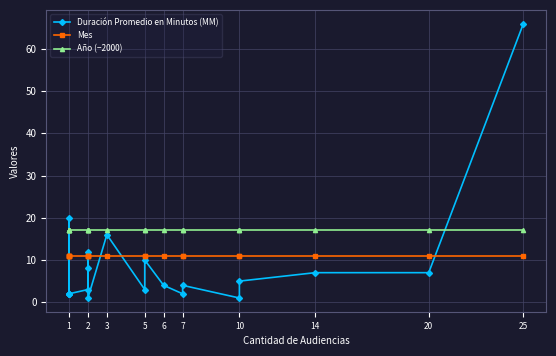

Rank the series by their average value, from highest to lowest.

Año (−2000), Mes, Duración Promedio en Minutos (MM)